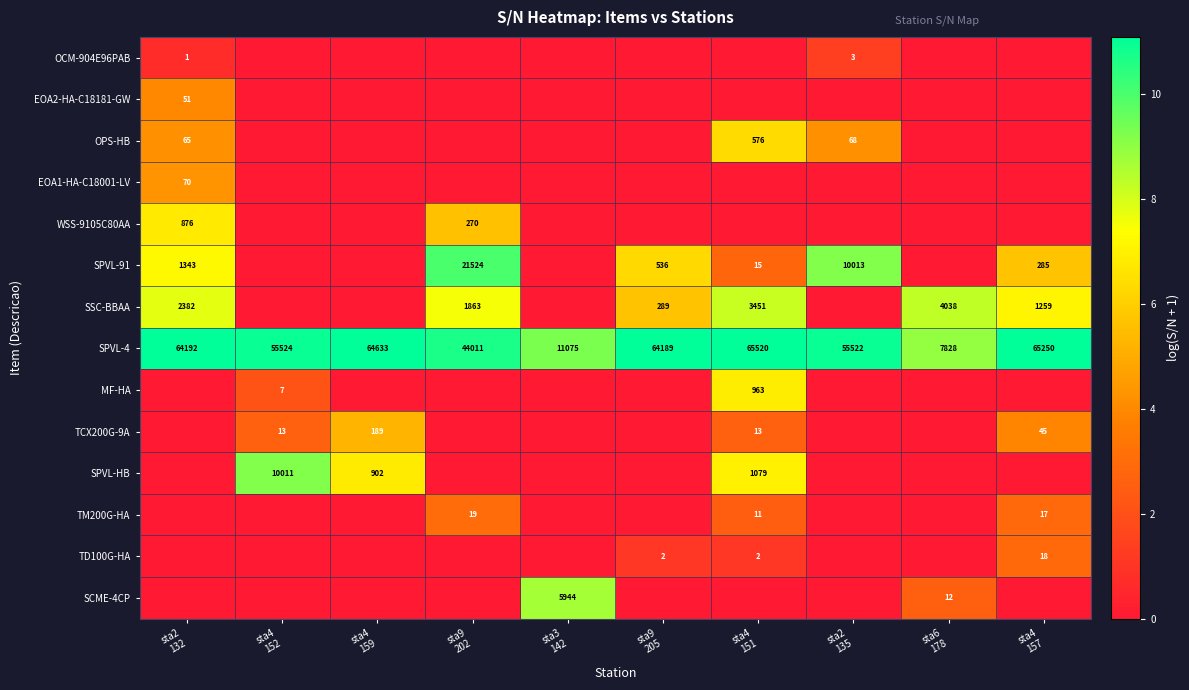

What is the difference between the second highest and second lowest values in the SPVL-4 series?

54175